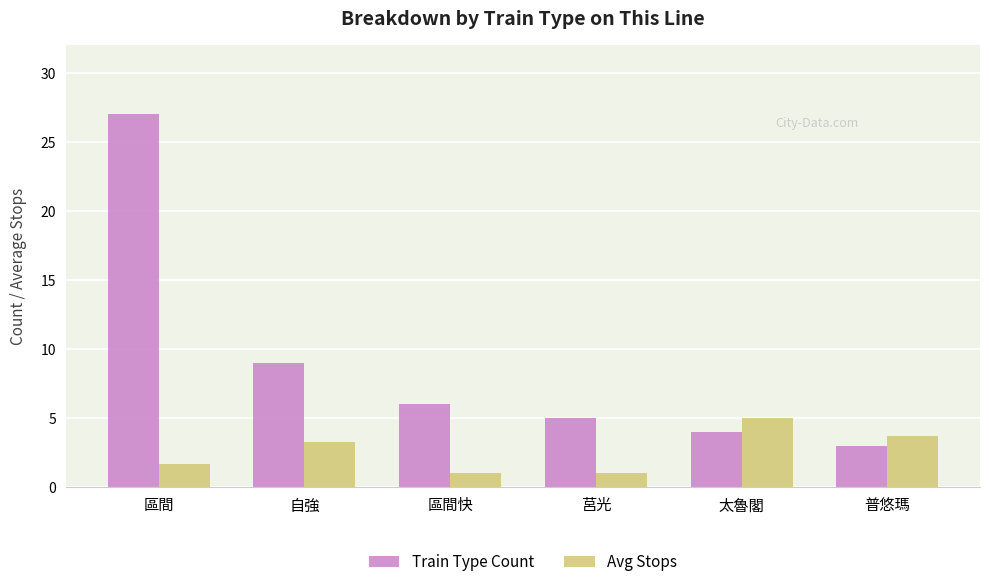

Reading left to right, list all the values displayed in this chart.

Train Type Count: 27.0	9.0	6.0	5.0	4.0	3.0
Avg Stops: 1.7	3.3	1.0	1.0	5.0	3.7